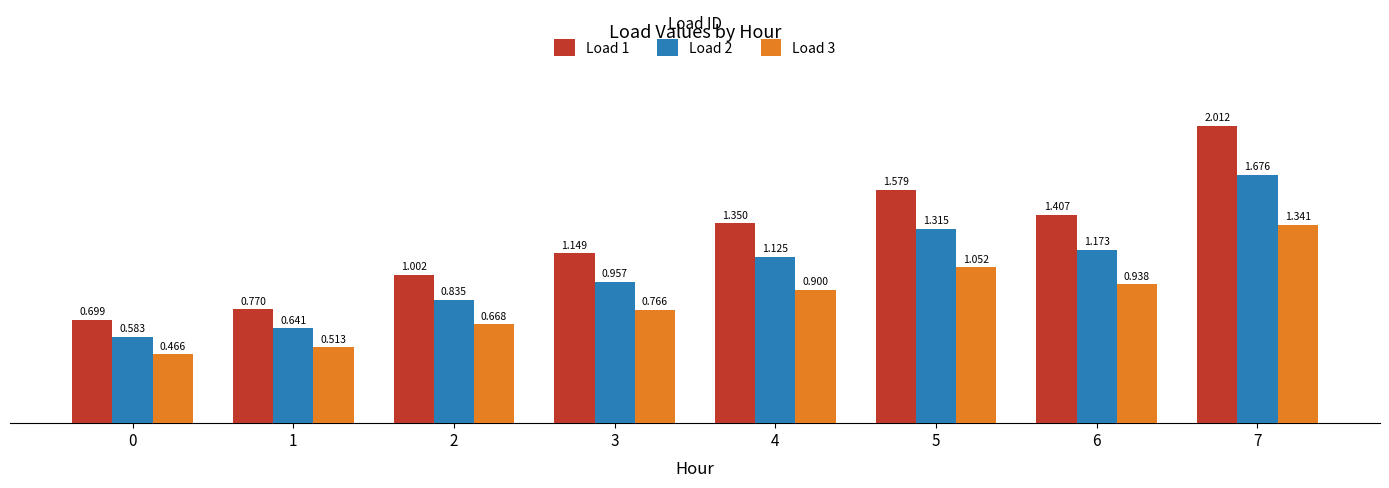

List the series in order of their overall mean, highest first.

Load 1, Load 2, Load 3